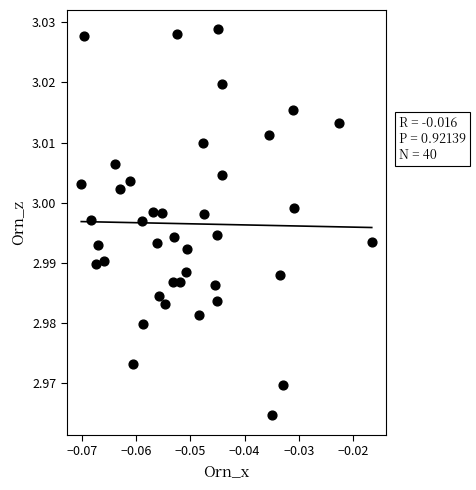

How many data points are displayed?

40